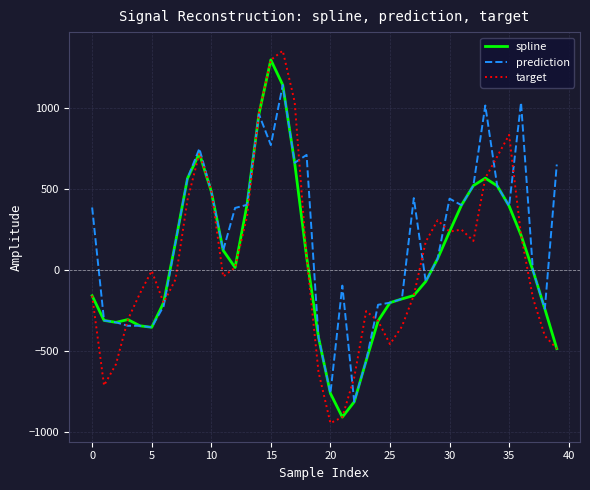

What is the difference between the second highest and second lowest values in the spline series?

1958.9